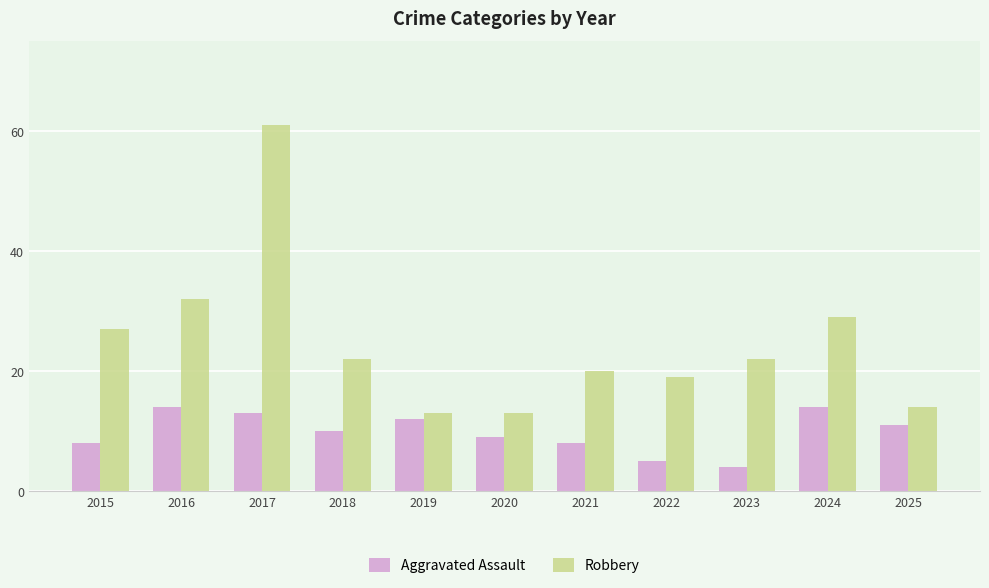

How many bars are there in total?

22